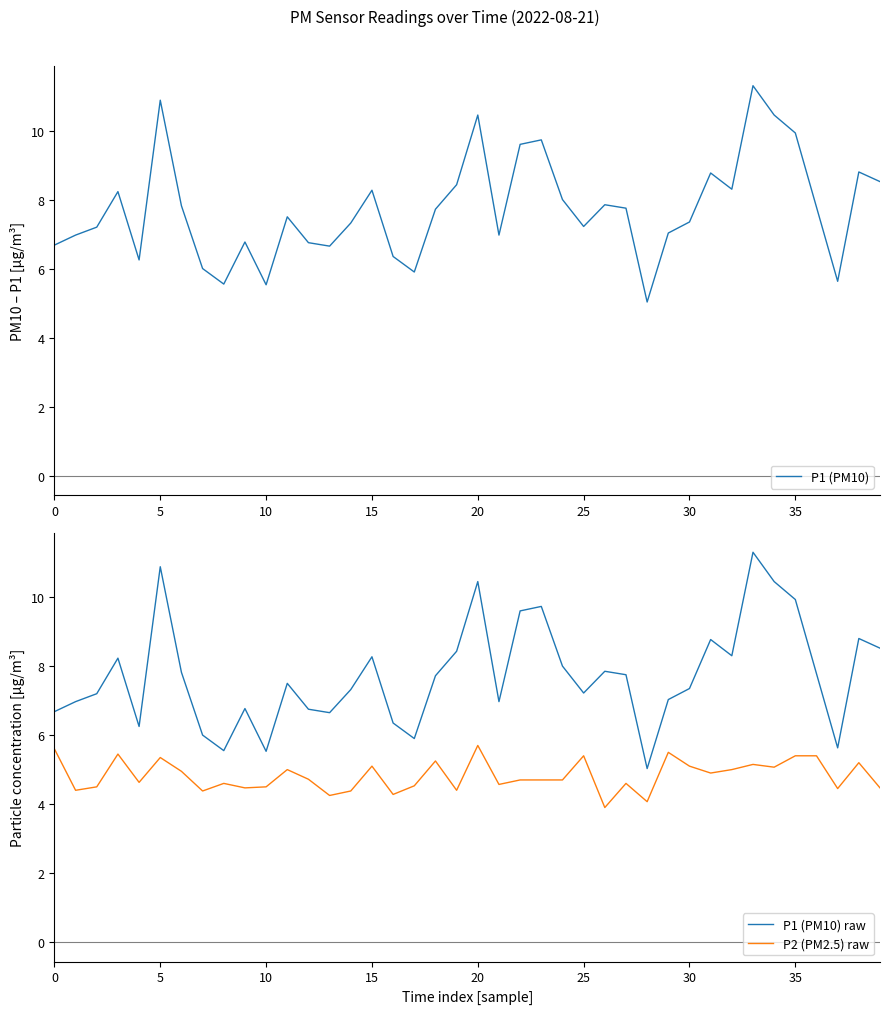

What is the average value of the P1 (PM10) raw series?

7.7